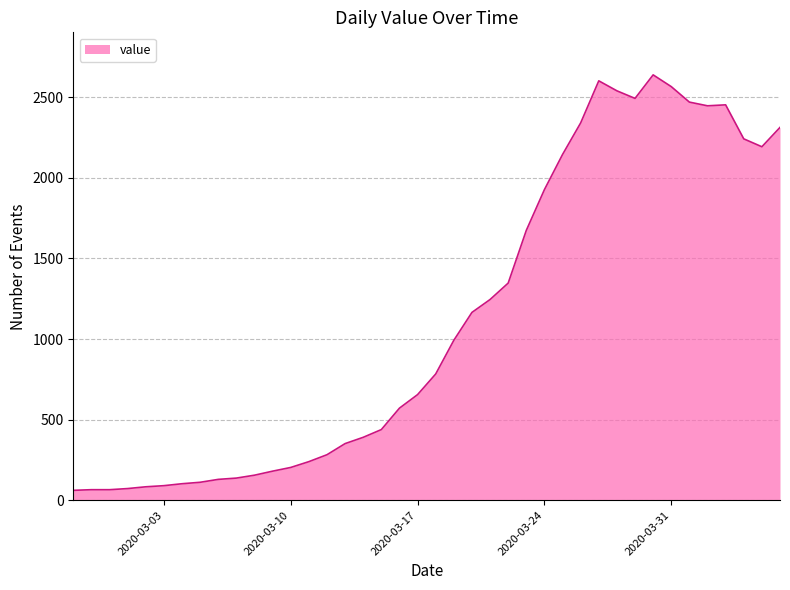

What is the smallest value displayed?

61